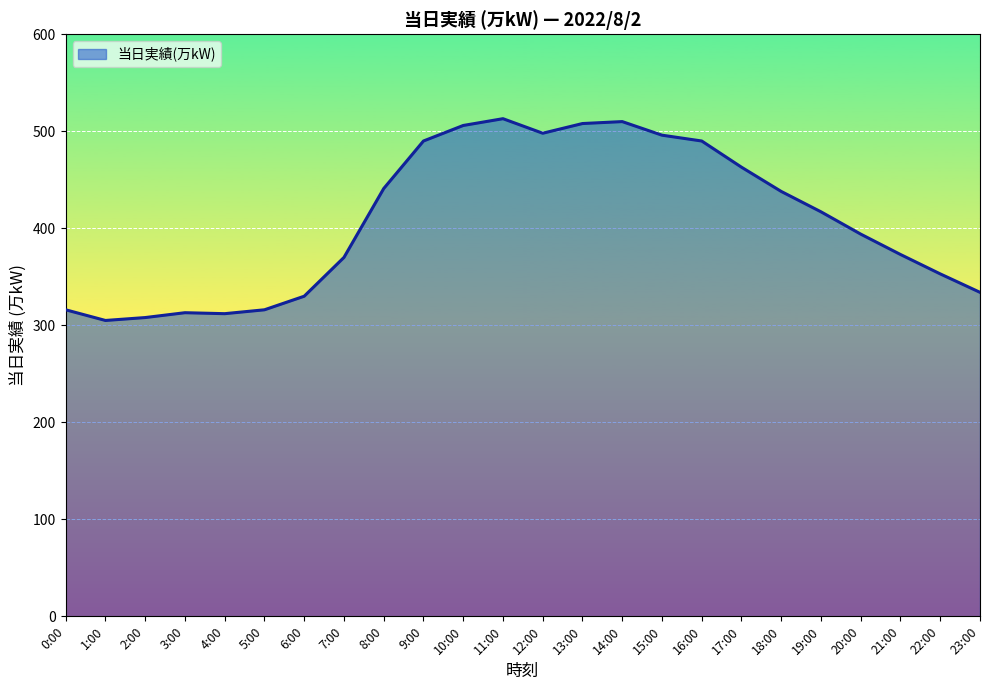

What is the average value?

408